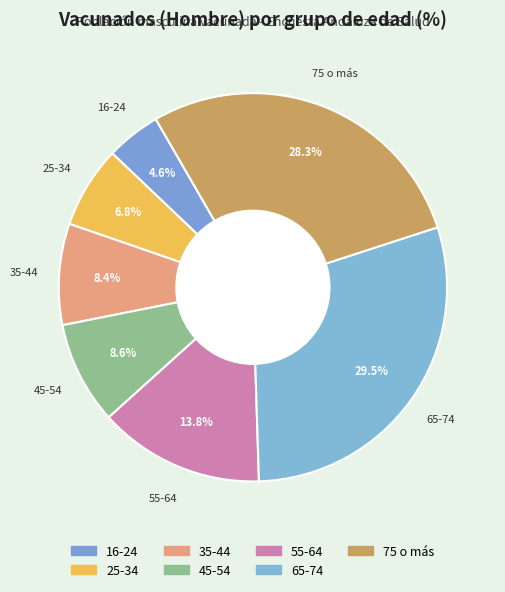

How many segments does this pie chart have?

7